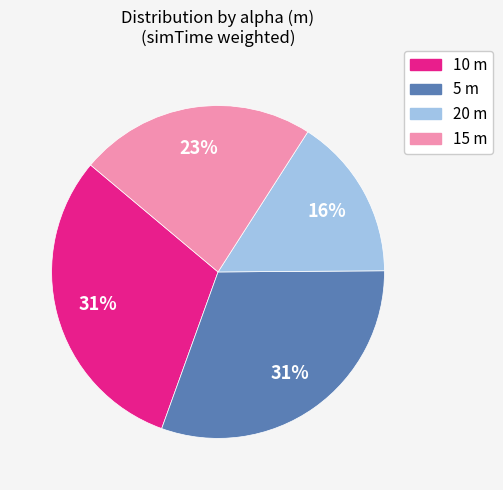

Is there any slice that represents more than half of the pie?

No